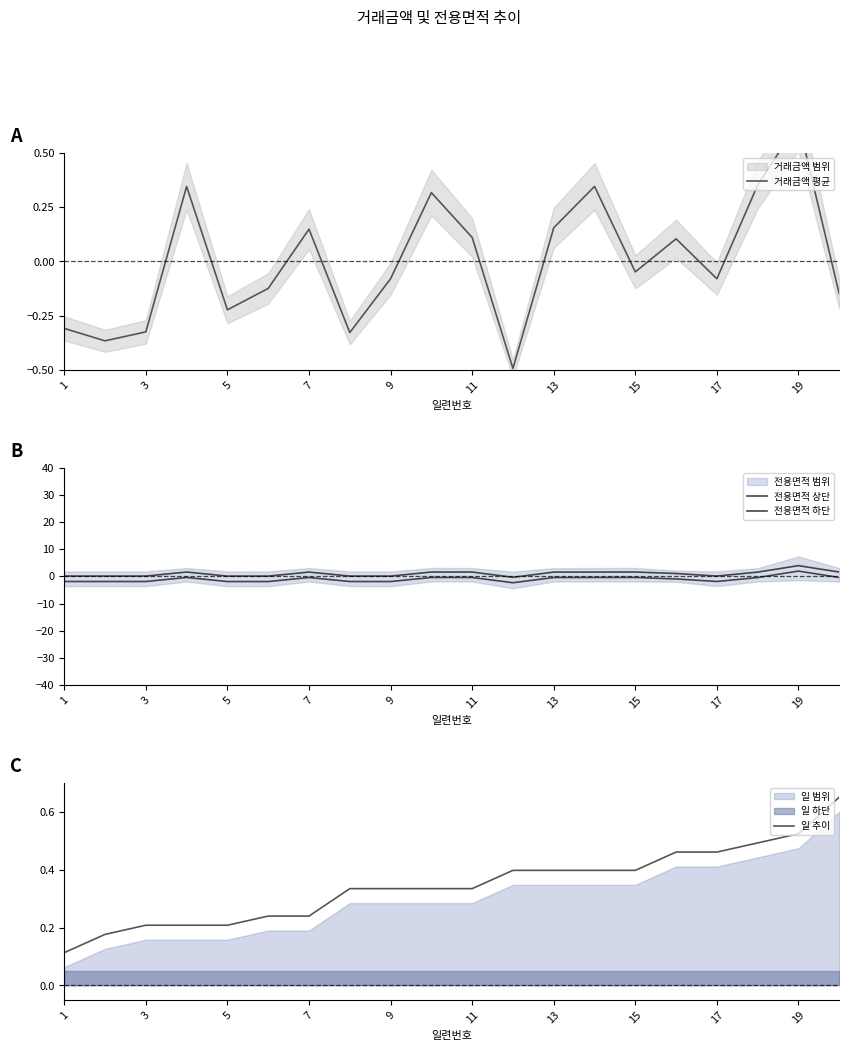

The 일 추이 series shows 0.6 at 9. True or false?

False